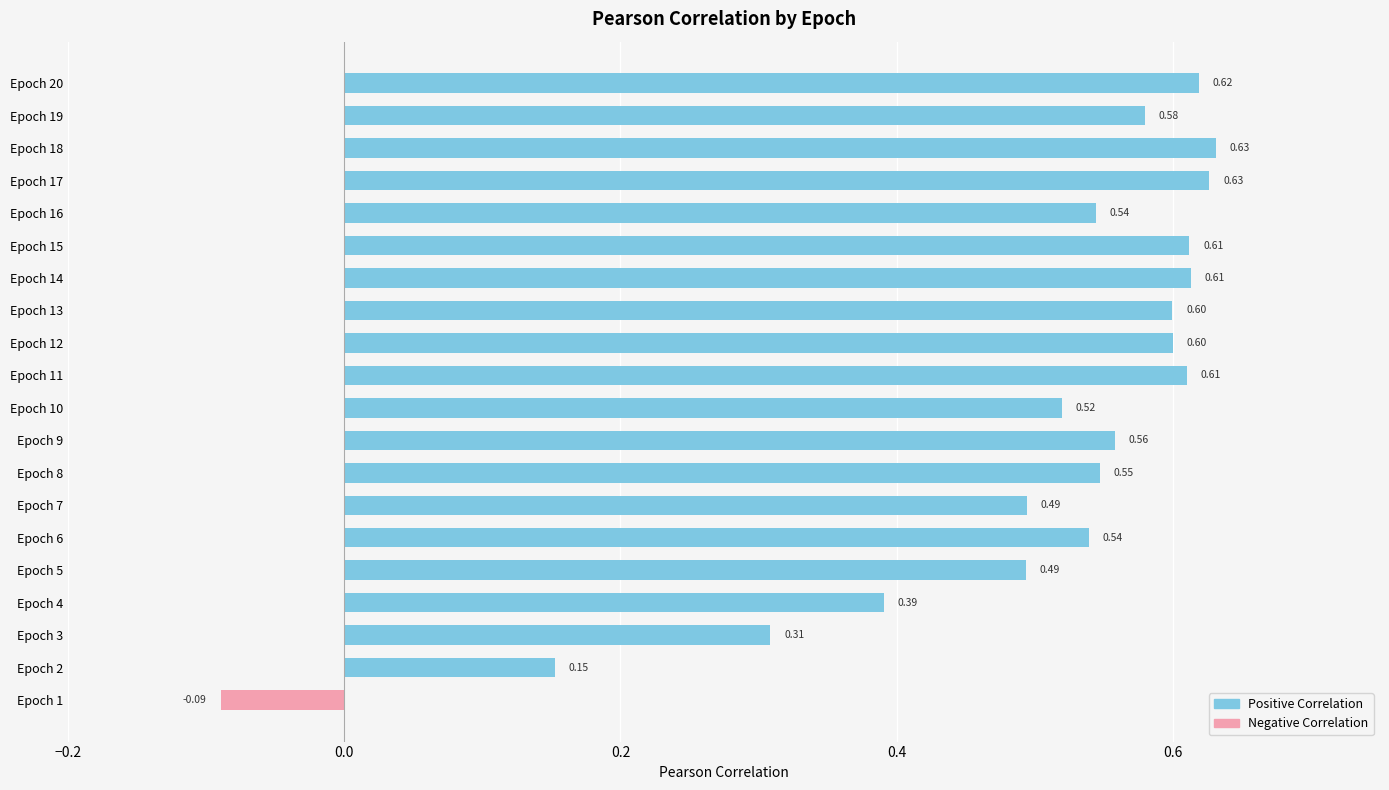

What is the sum of the values at Epoch 18 and Epoch 15?

1.2